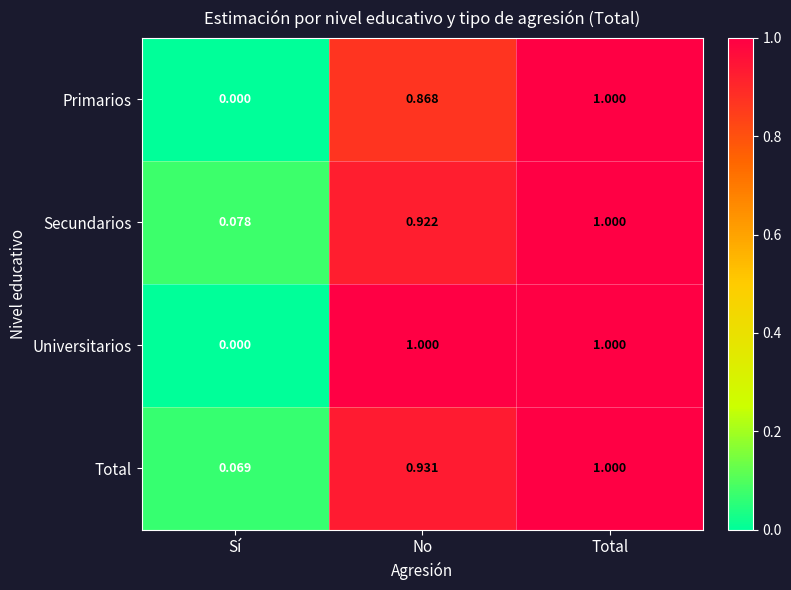

At which label does Universitarios reach its minimum?

Sí